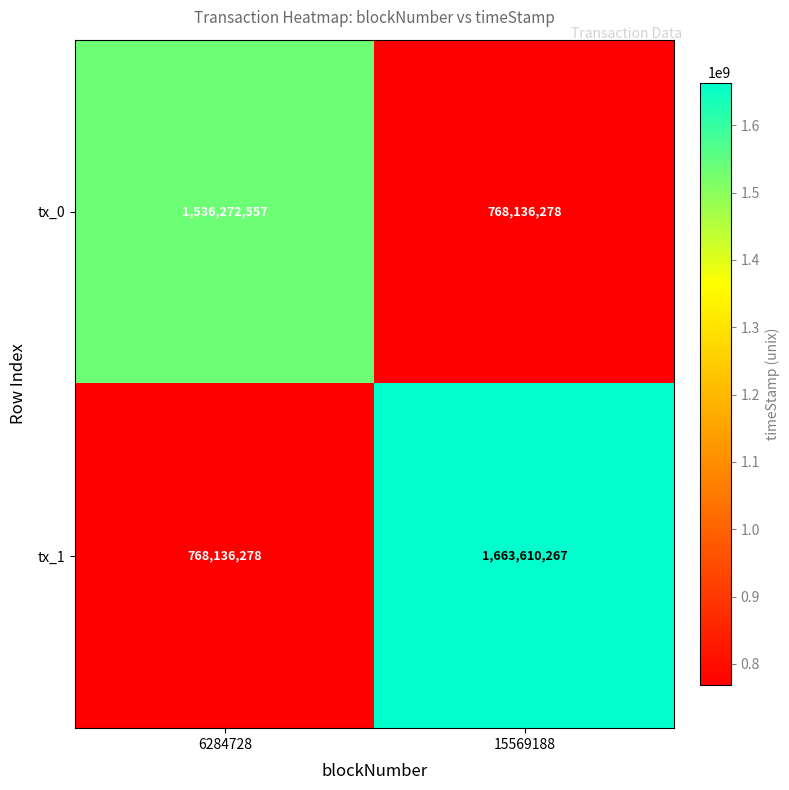

Reading left to right, extract all data points from this chart.

tx_0: 1536272557	768136278
tx_1: 768136278	1663610267